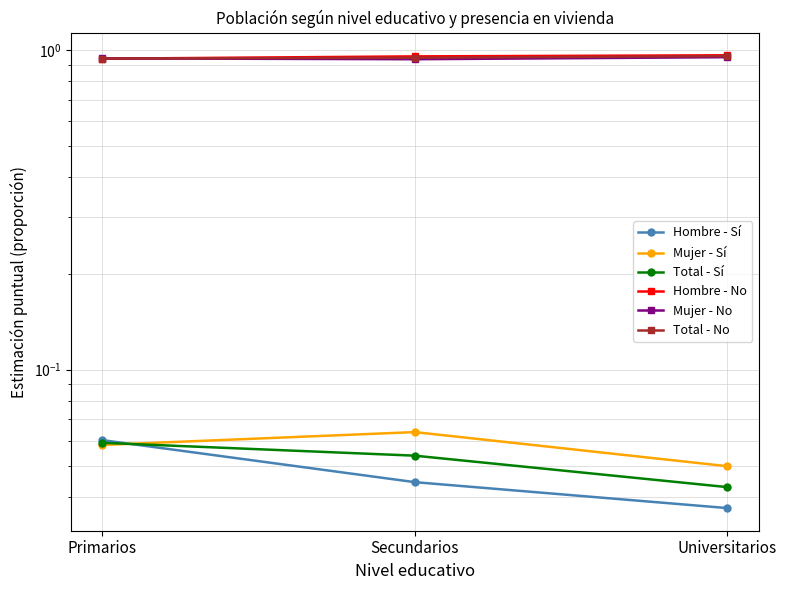

List the series in order of their peak value, highest first.

Hombre - No, Total - No, Mujer - No, Mujer - Sí, Hombre - Sí, Total - Sí